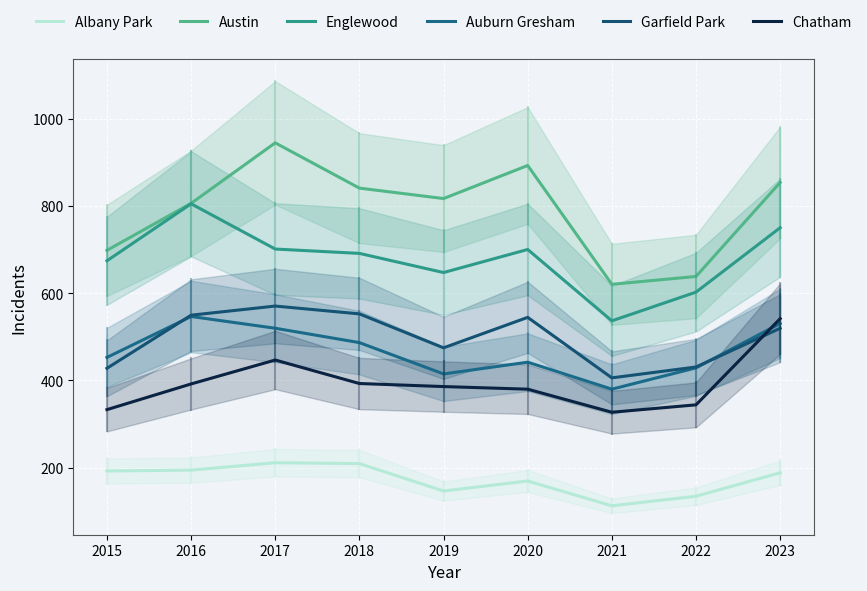

True or false: Englewood and Garfield Park intersect in this chart.

False